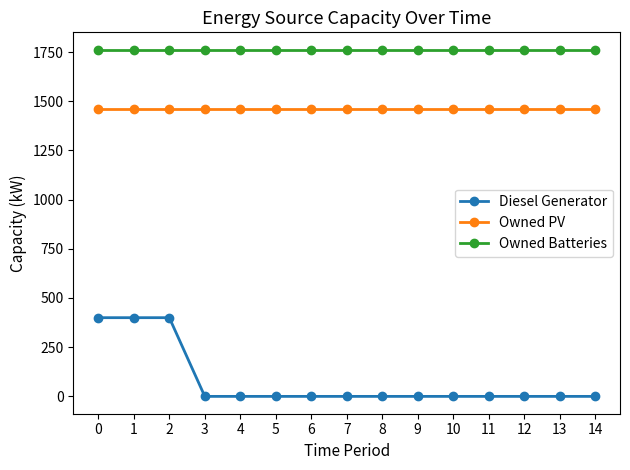

What are all the series names shown in the legend?

Diesel Generator, Owned PV, Owned Batteries